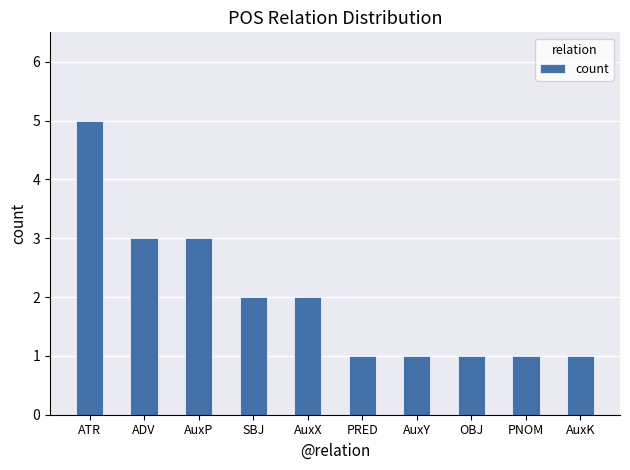

Reading left to right, transcribe all the data shown in this chart.

5	3	3	2	2	1	1	1	1	1